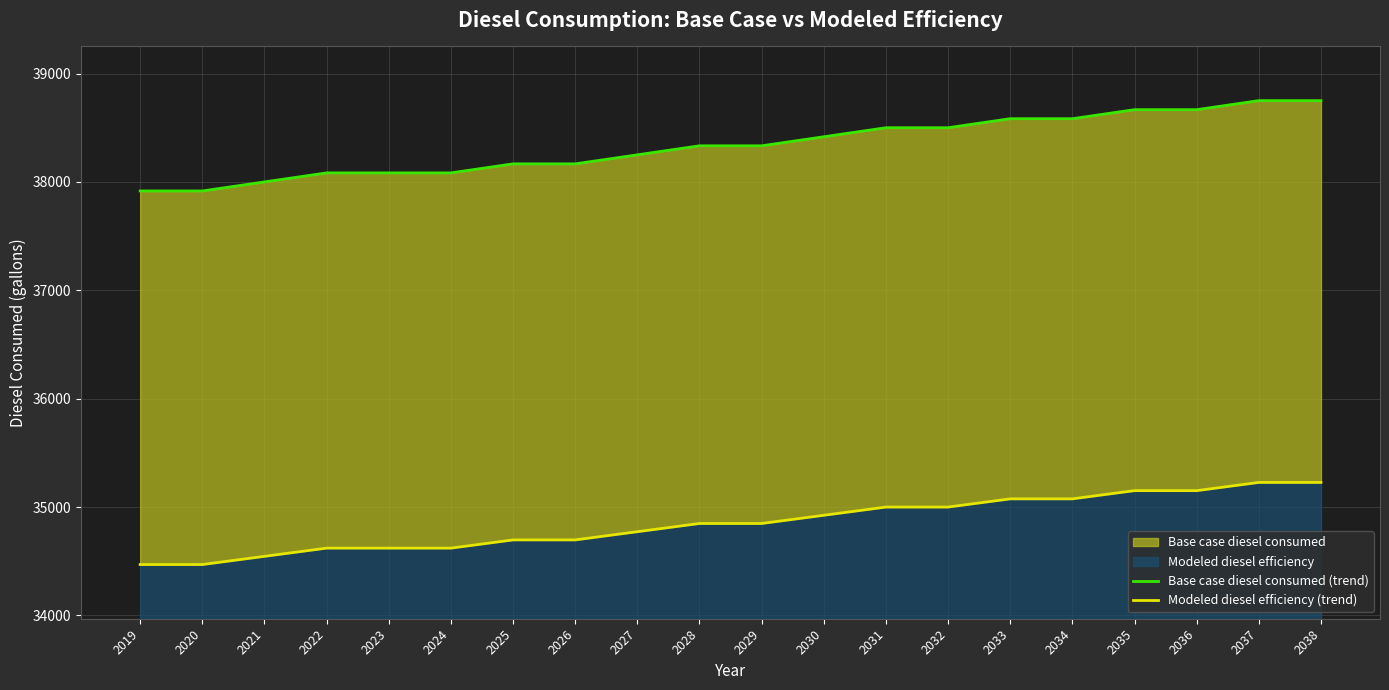

What is the sum of the Modeled diesel efficiency (trend) values at 2035 and 2026?

69848.5